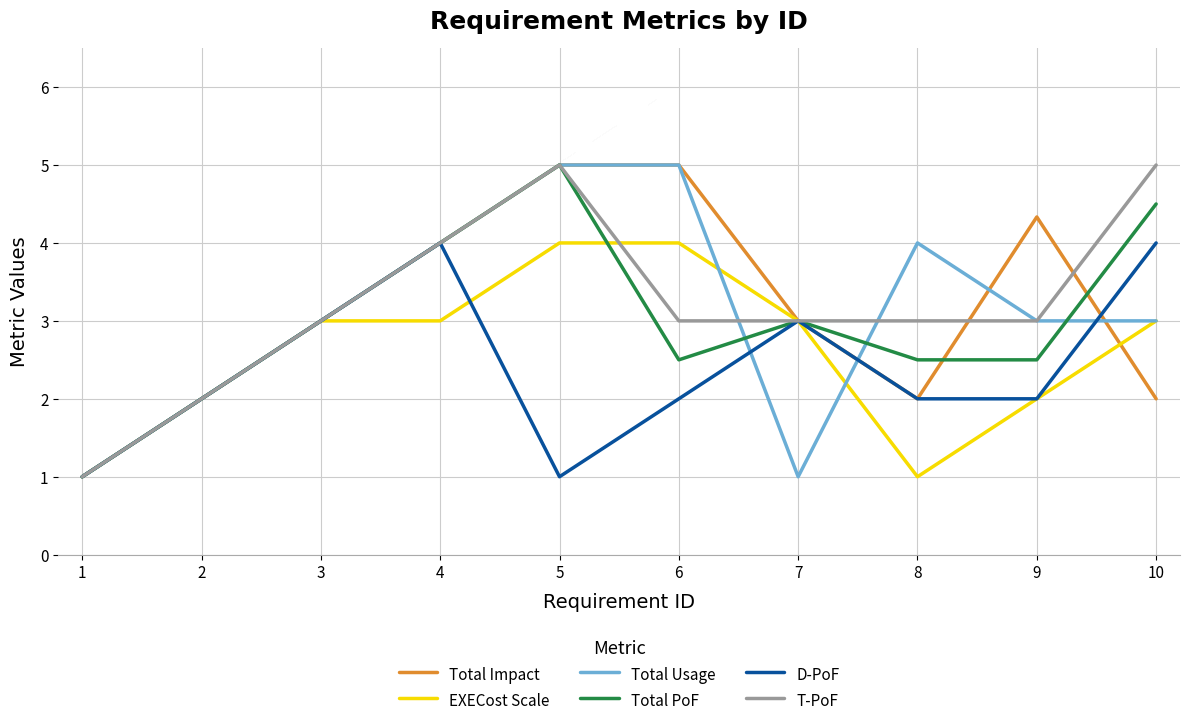

What is the difference between the highest and lowest values at 9?

2.3